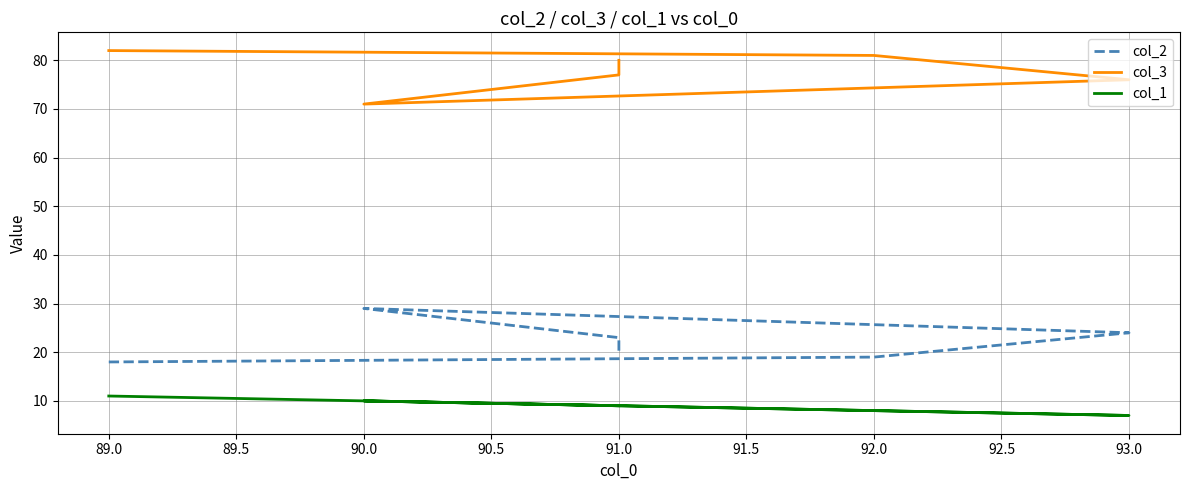

The value of col_3 at 93.0 is 135. True or false?

False